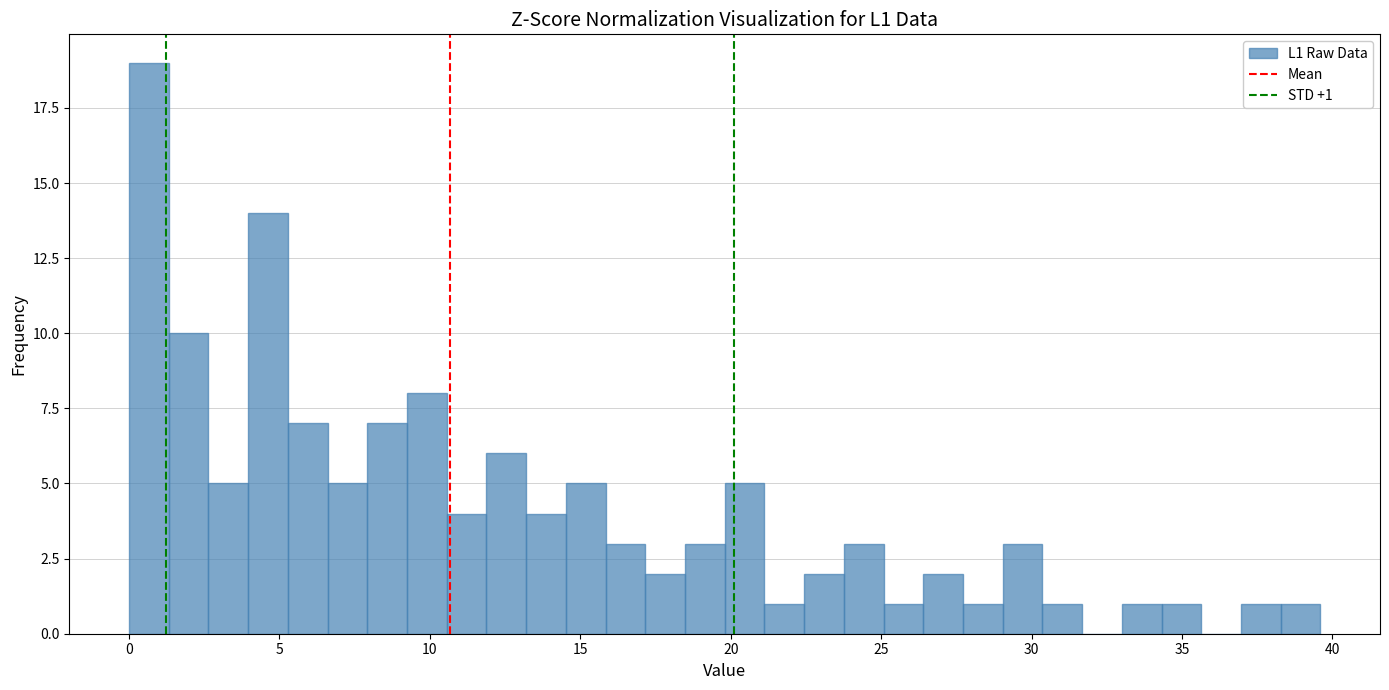

Around what value on the x-axis is the tallest bar? Give the approximate position of its centre, as read against the axis.

0.5